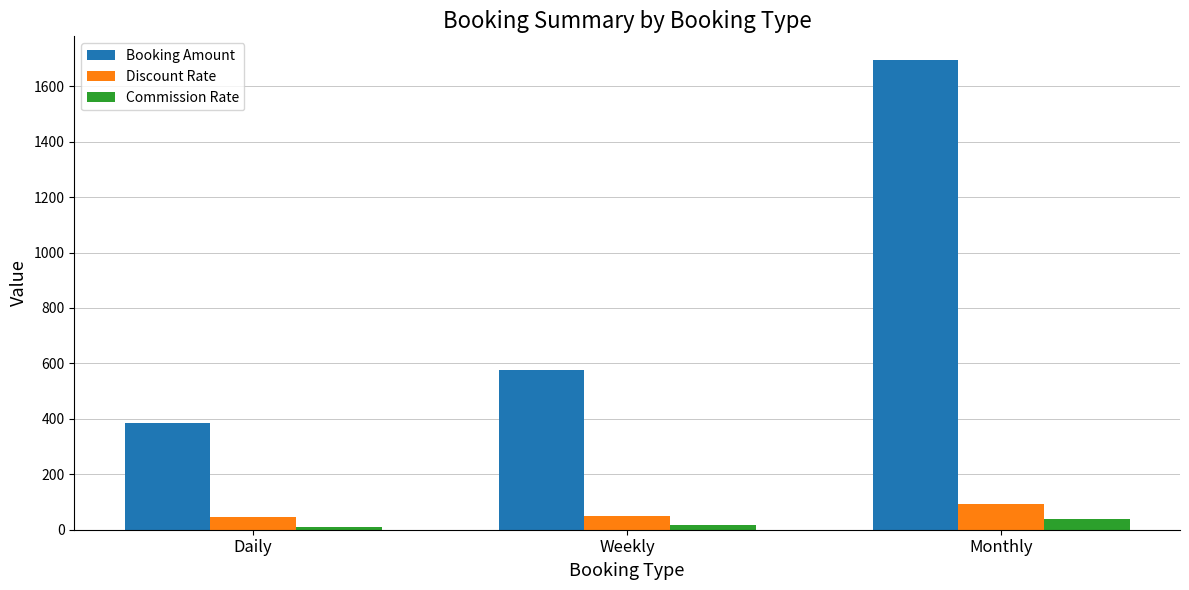

Does the chart contain stacked bars?

No